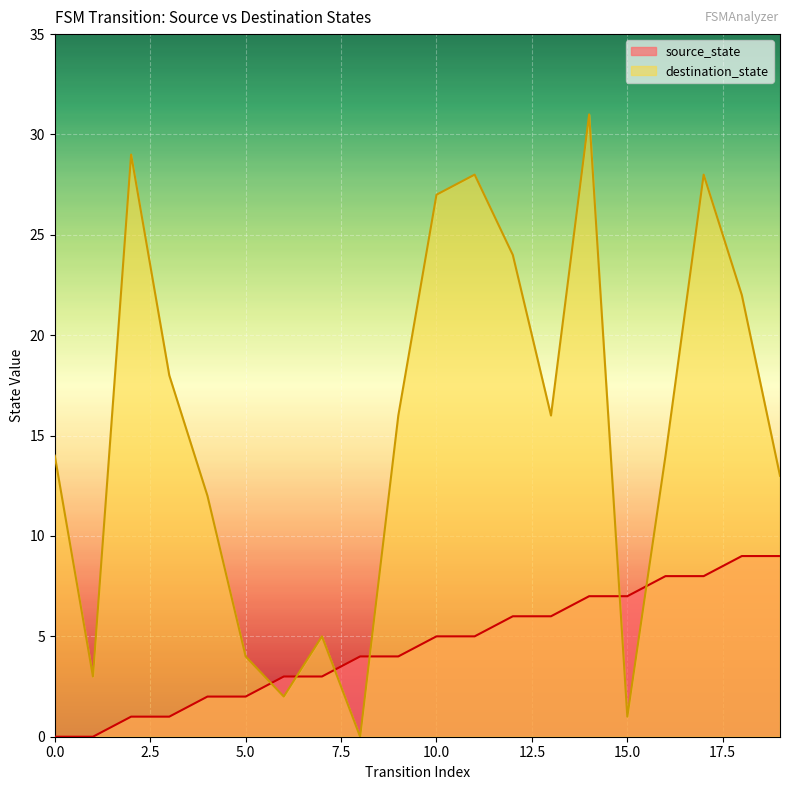

Rank the series by their average value, from highest to lowest.

destination_state, source_state